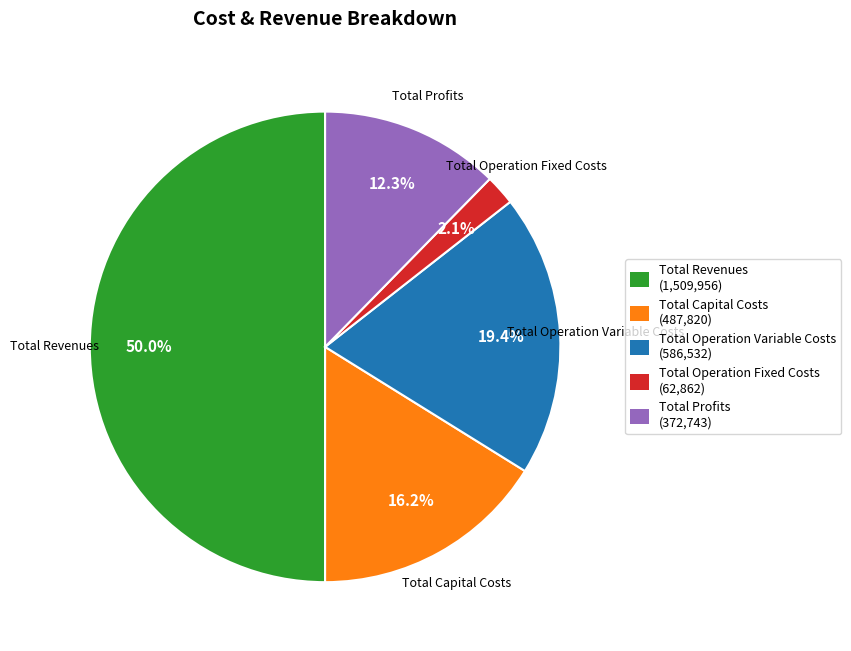

What is the smallest slice in the pie chart?

Total Operation Fixed Costs